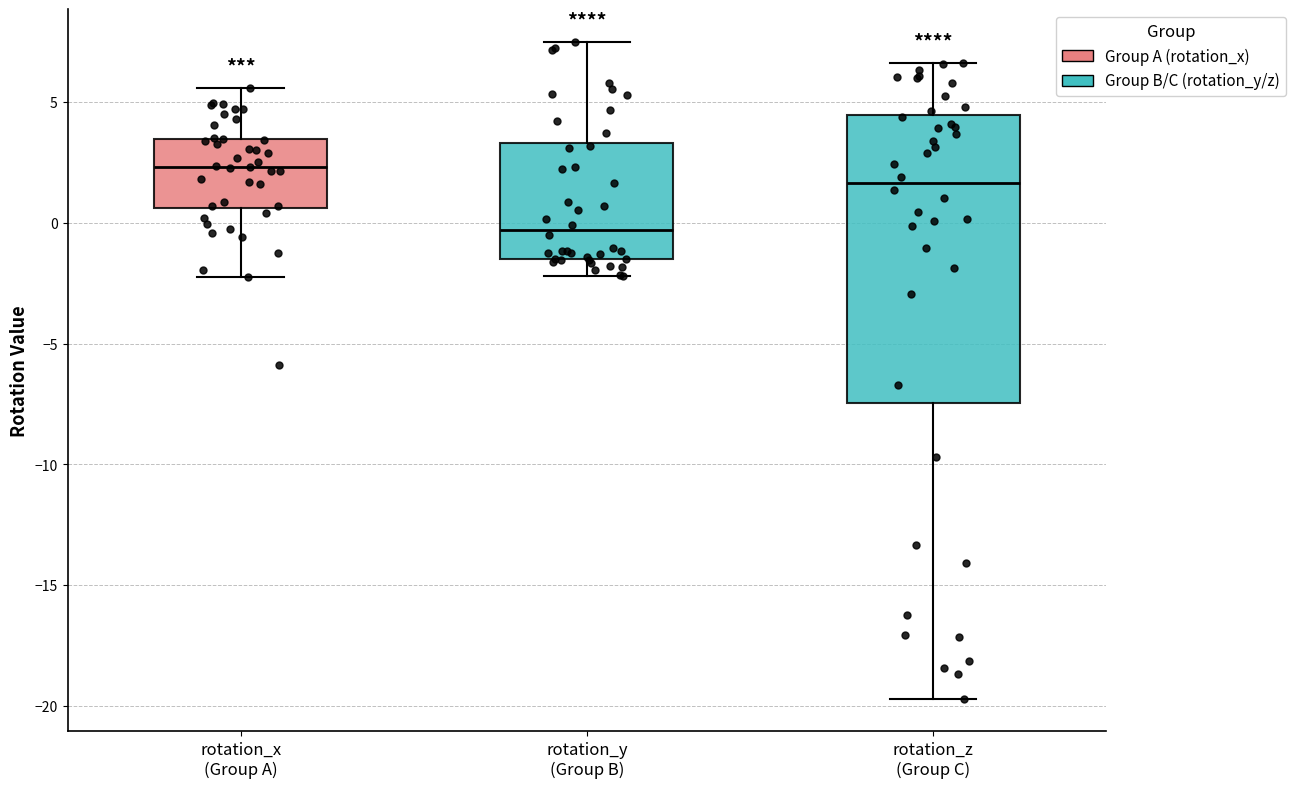

Where does the upper whisker of the box for rotation_x (Group A) end on the y-axis? The values are not printed on the chart, so give them approximately, as read against the axis.

5.5